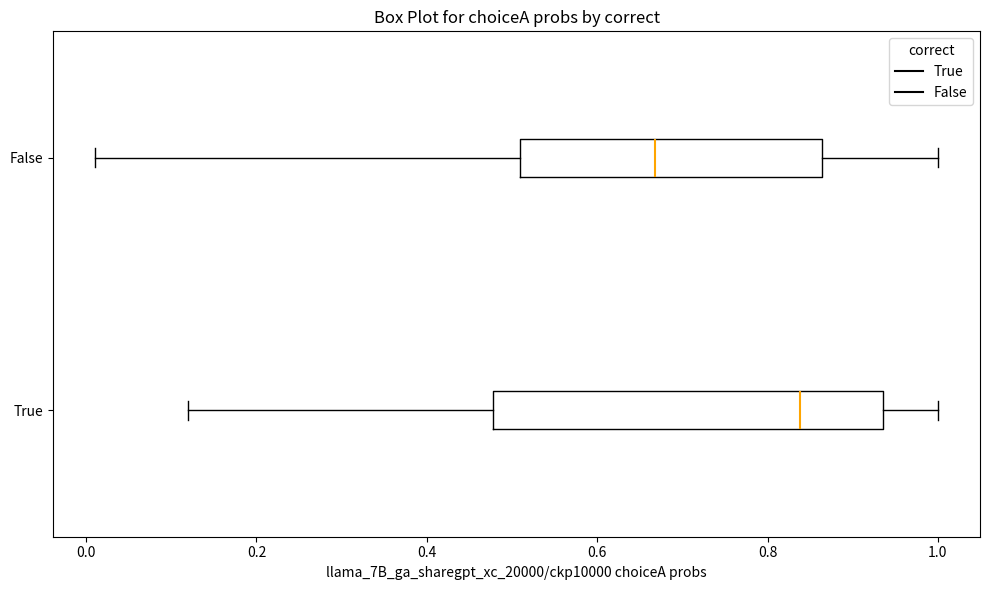

Which box is the widest, from its left edge to its right edge?

True